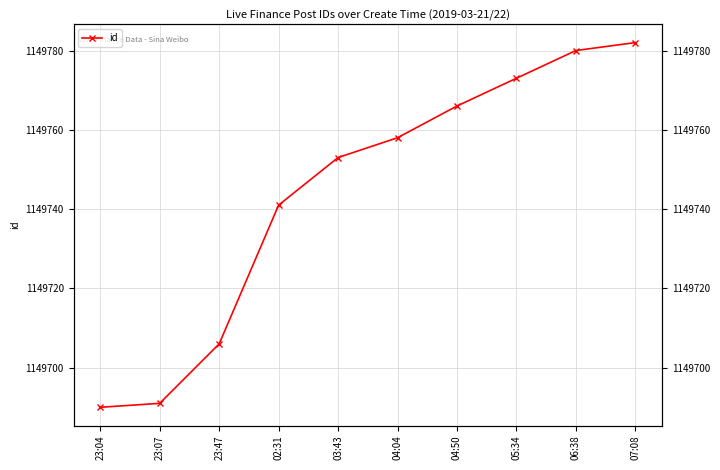

List the labels in order of value, smallest first.

23:04, 23:07, 23:47, 02:31, 03:43, 04:04, 04:50, 05:34, 06:38, 07:08